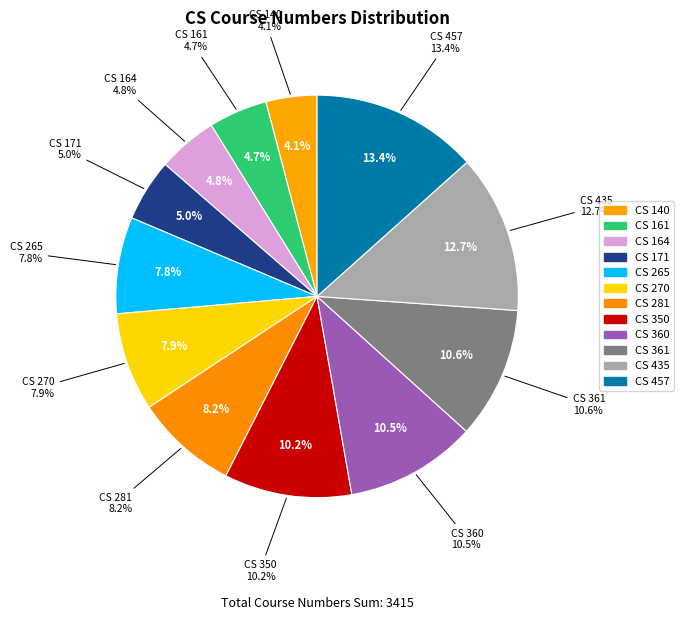

The CS 457 slice represents 3% of the pie. True or false?

False